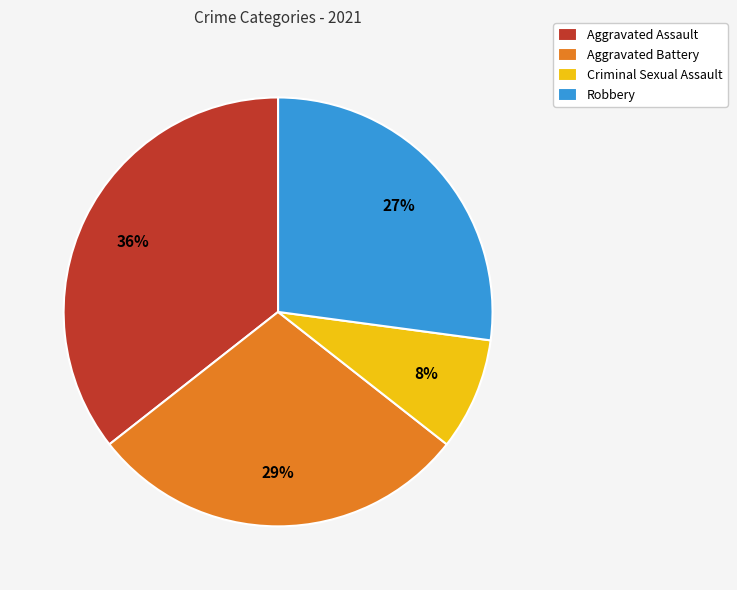

What is the ratio of the value at Criminal Sexual Assault to the value at Robbery?

0.3